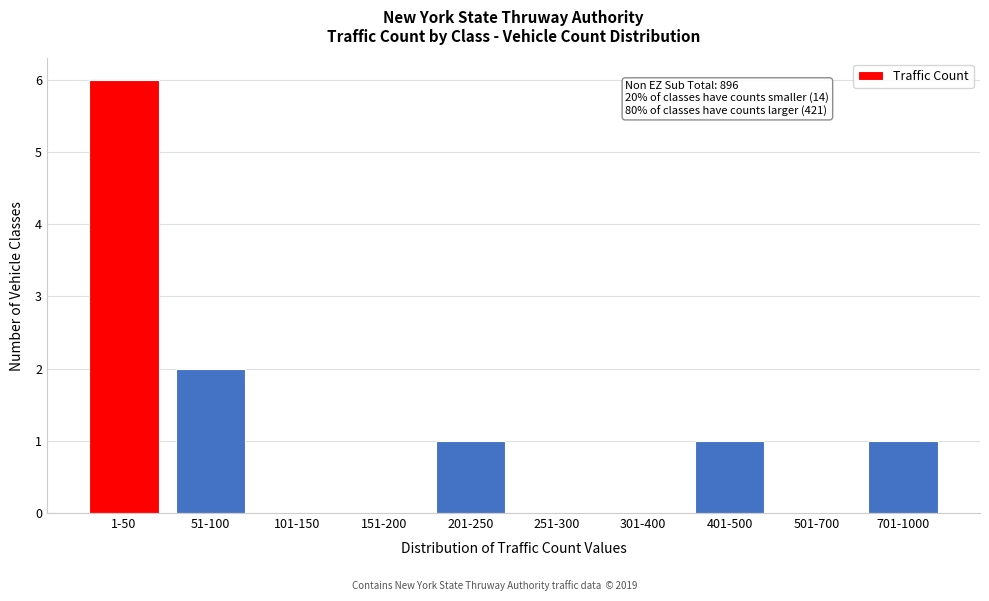

Reading left to right, extract all data points from this chart.

1-50=6	51-100=2	101-150=0	151-200=0	201-250=1	251-300=0	301-400=0	401-500=1	501-700=0	701-1000=1